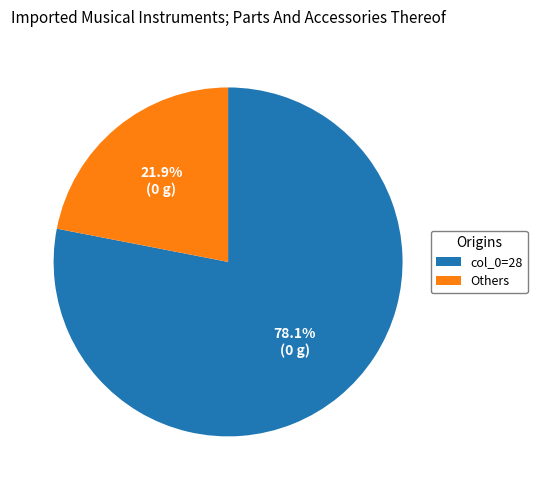

To the nearest percent, what is the average slice percentage?

50%